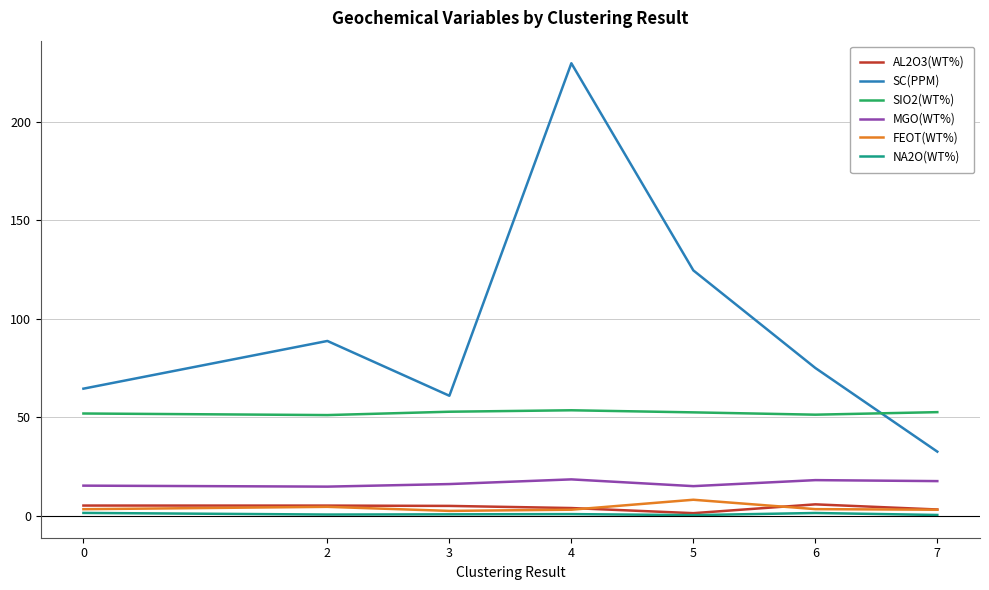

Where does the SC(PPM) series first go above 75?

2